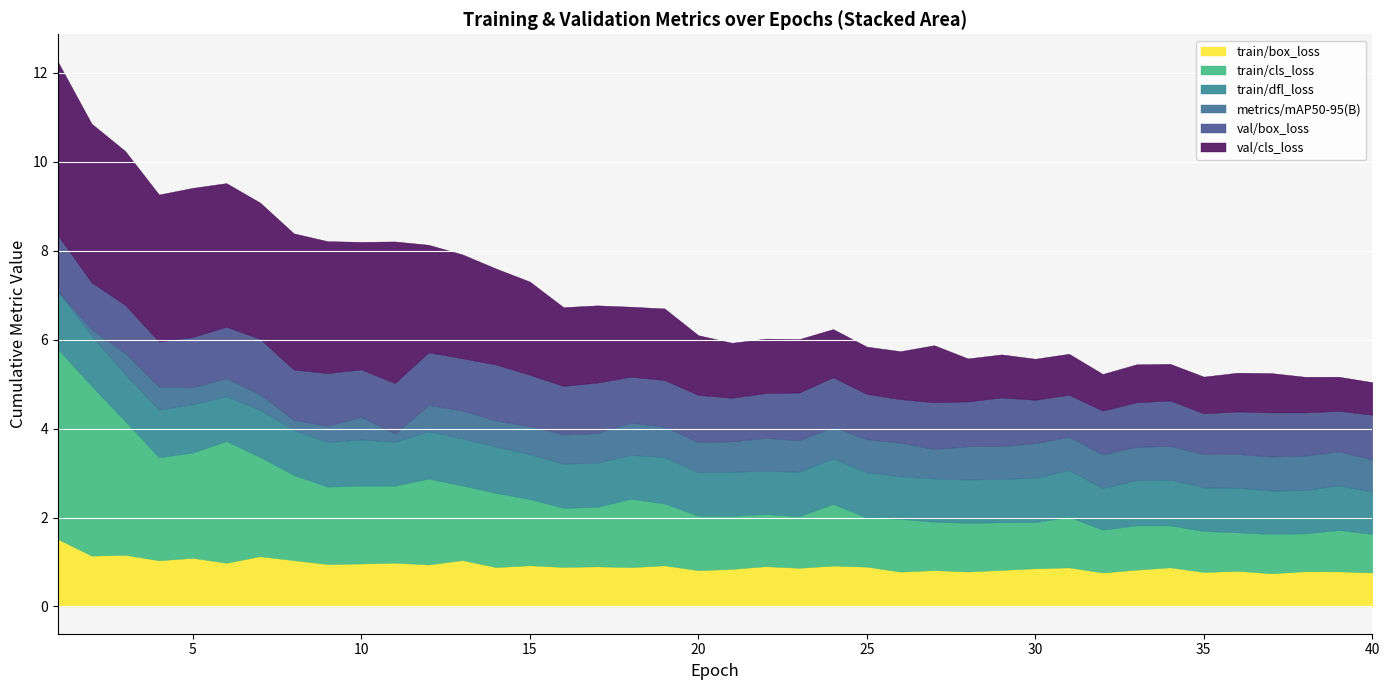

List the series in order of their peak value, highest first.

train/cls_loss, val/cls_loss, train/box_loss, train/dfl_loss, val/box_loss, metrics/mAP50-95(B)